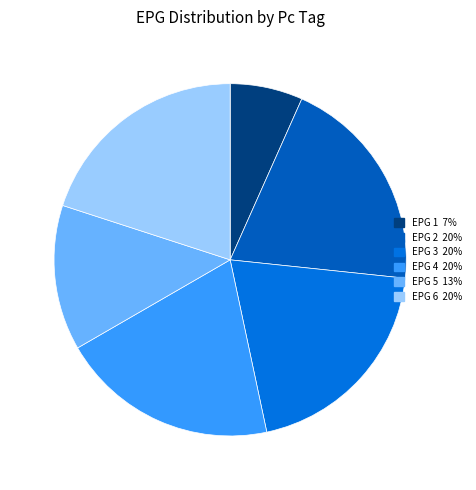

Is there a majority slice in this chart?

No